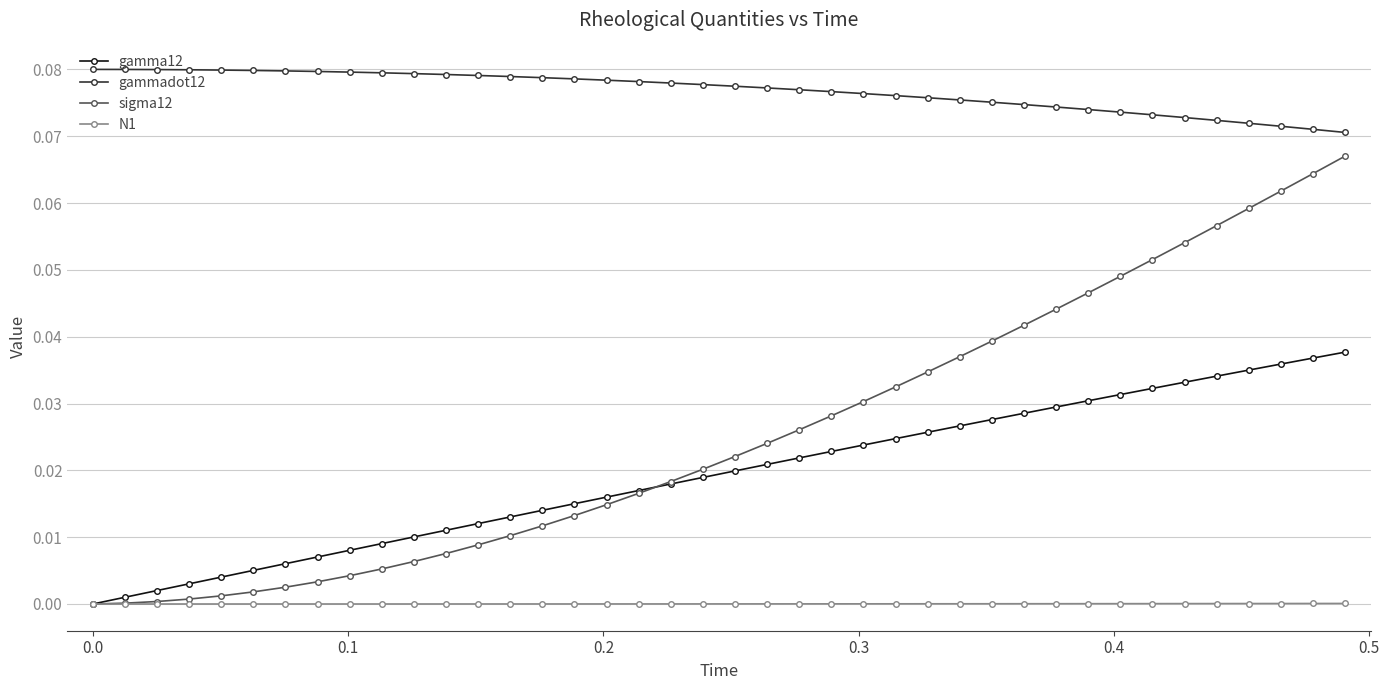

True or false: gammadot12 and N1 cross at least once.

False